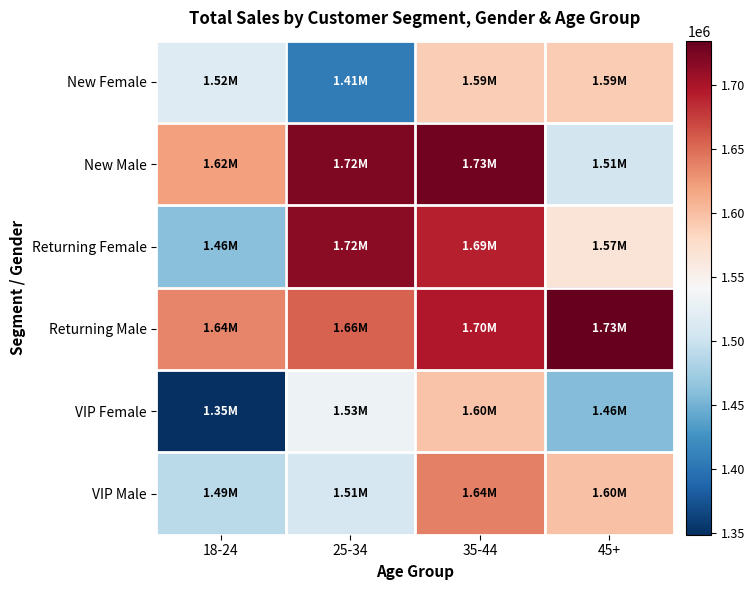

What is the total value across all series at 25-34?

9543500